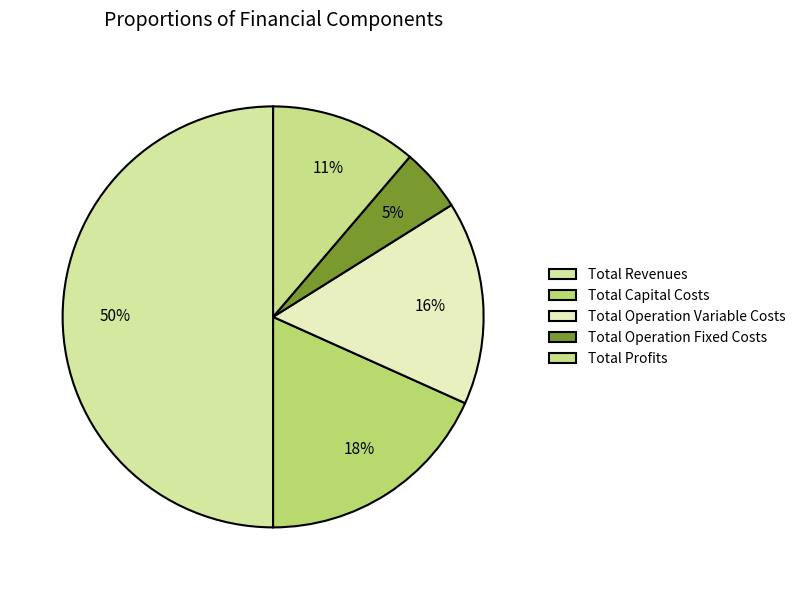

Which slice is the smallest?

Total Operation Fixed Costs